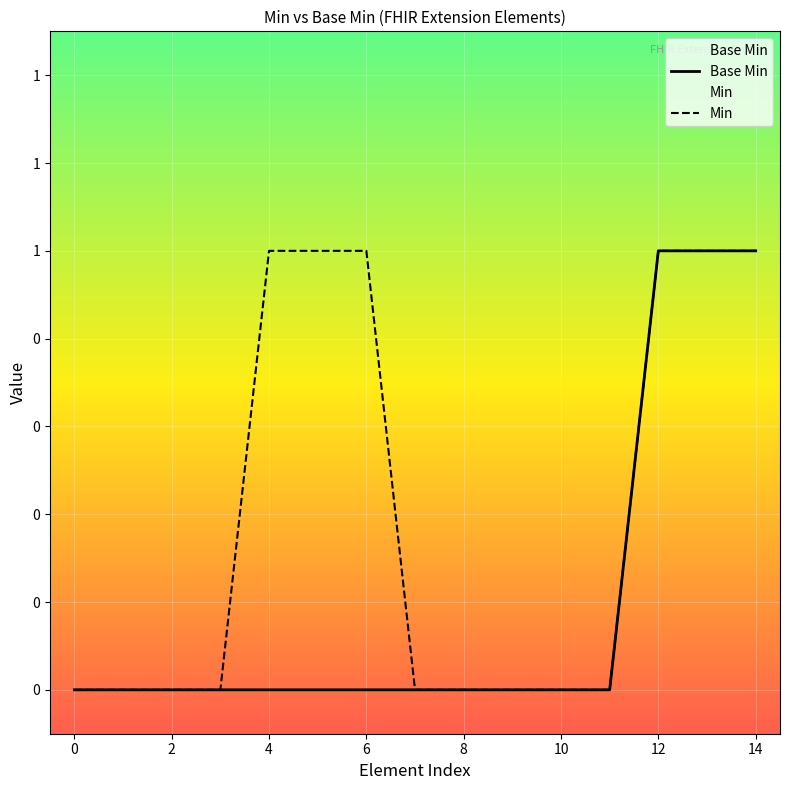

How many Min values are between 0 and 1?

15